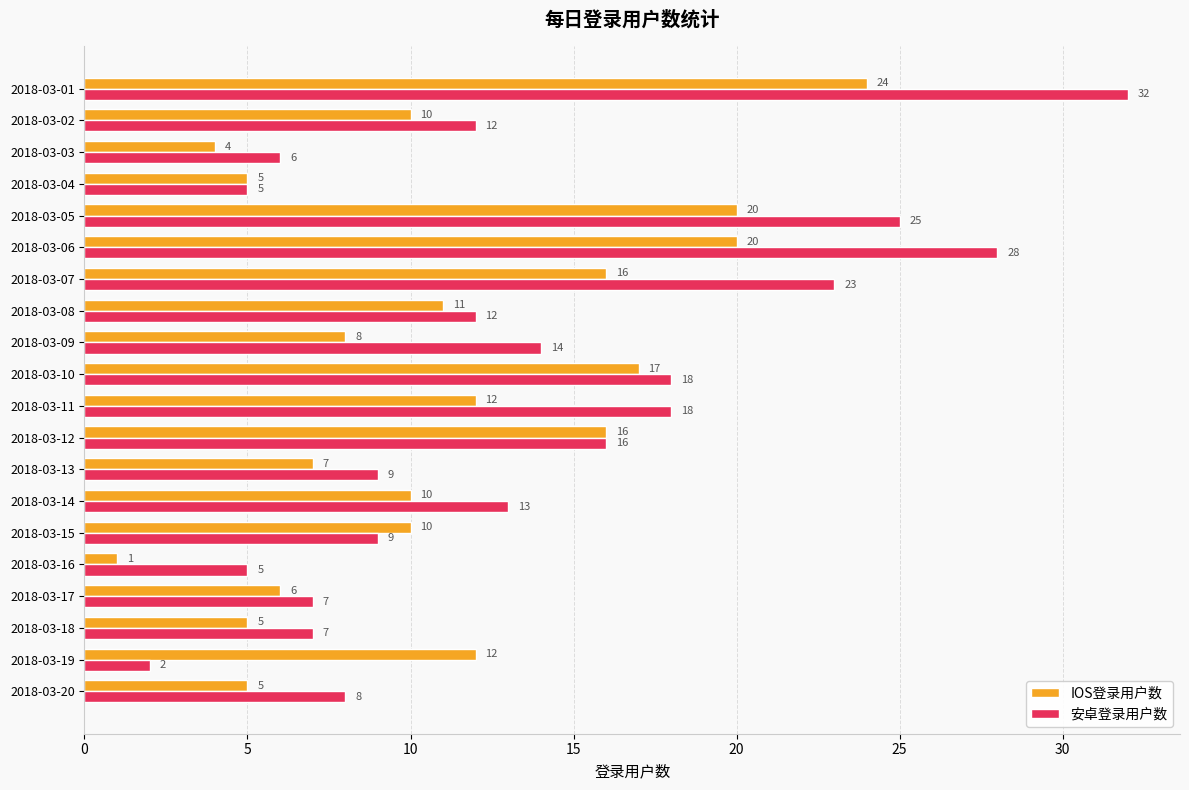

What are all the series names shown in the legend?

IOS登录用户数, 安卓登录用户数